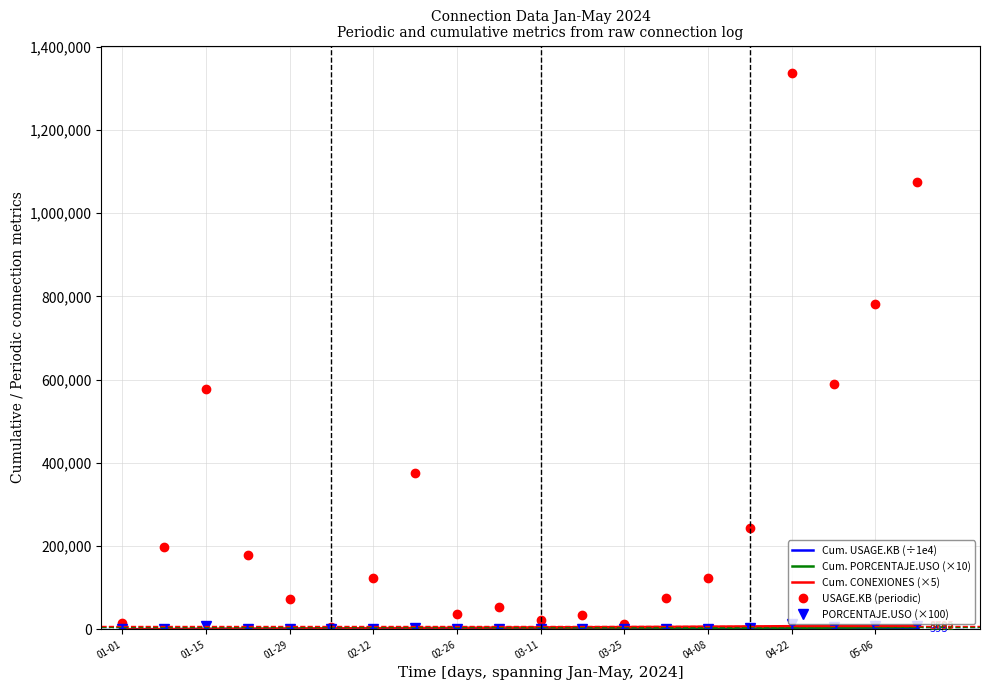

What is the minimum value shown in the chart?

1.5